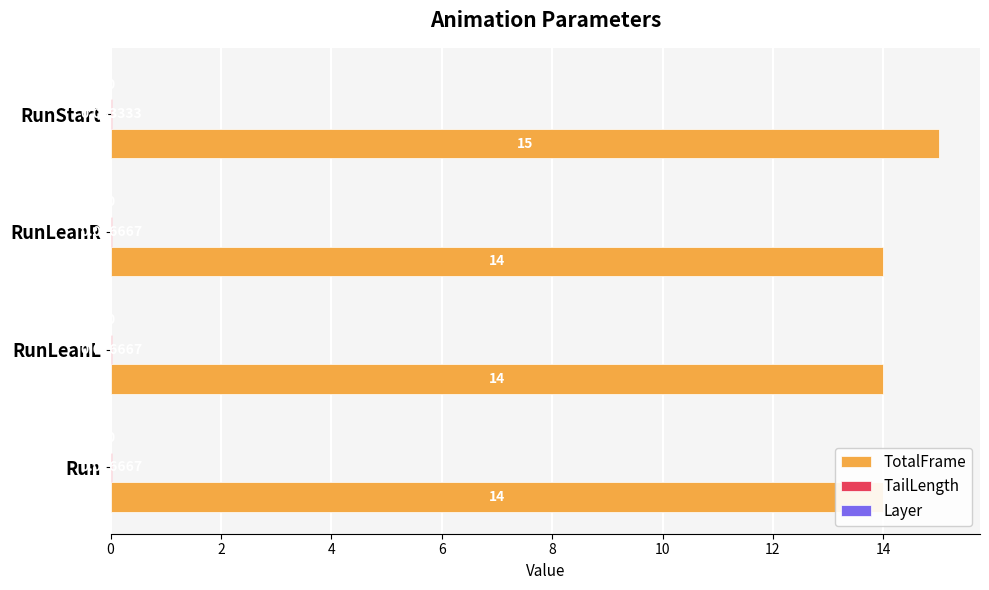

Between 2 and 6, which series saw the biggest shift?

TotalFrame